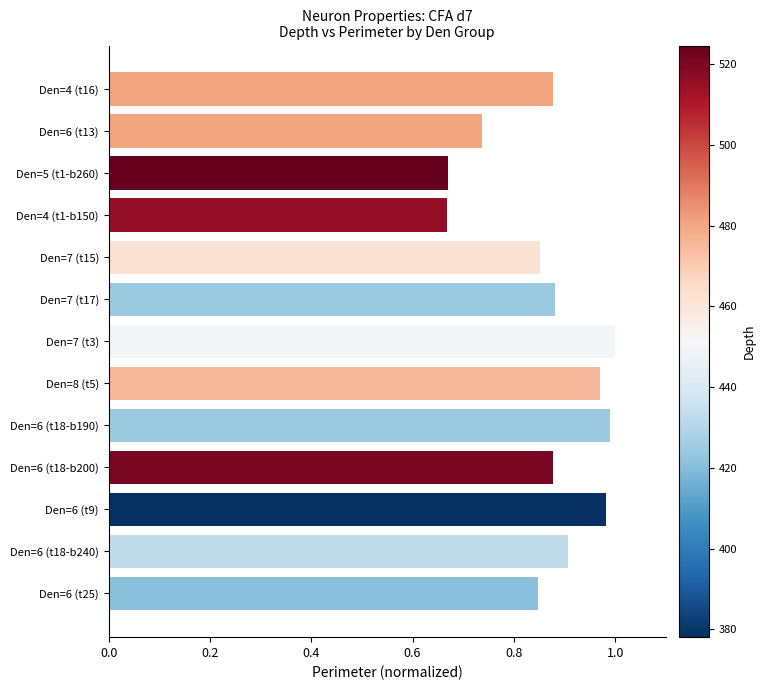

What position from the bottom is Den=4 (t16)?

13